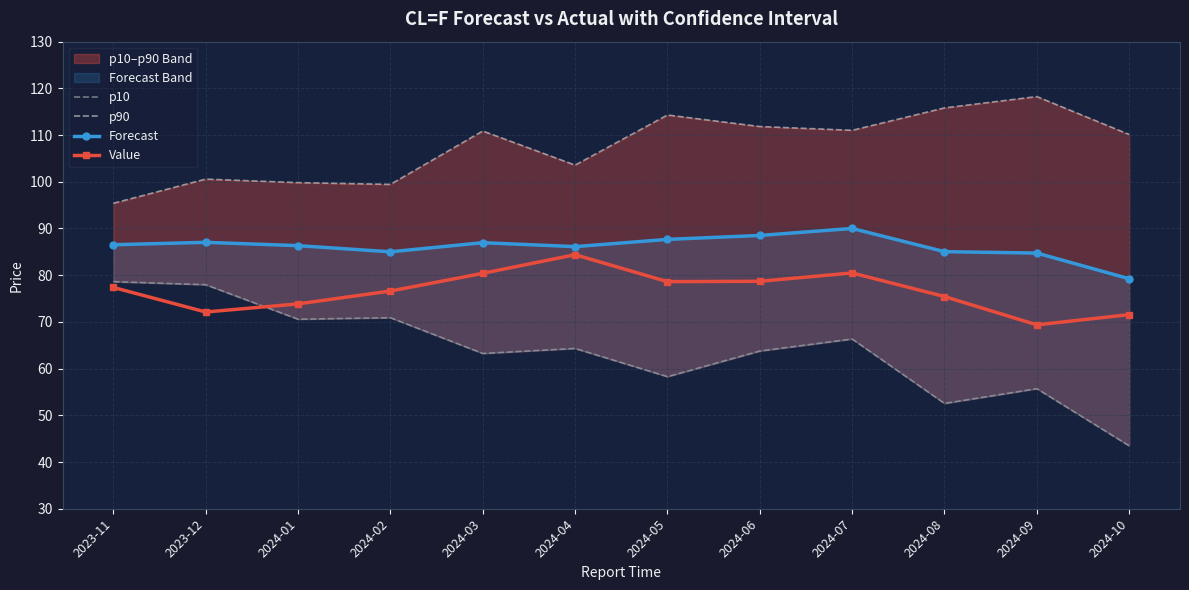

How many interior local valleys does the p90 series have?

3